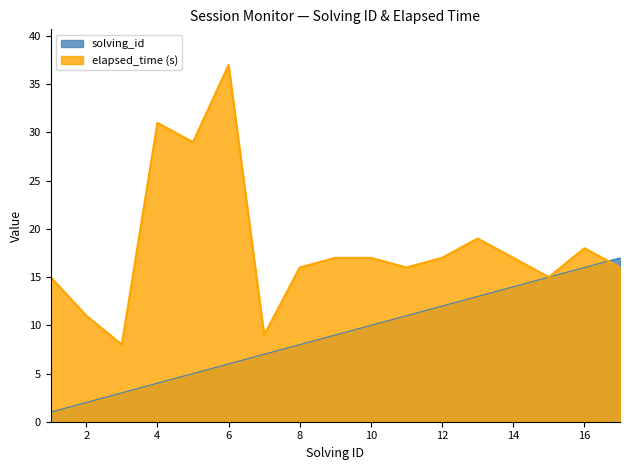

After their last crossing, which series has the higher values: solving_id or elapsed_time?

solving_id